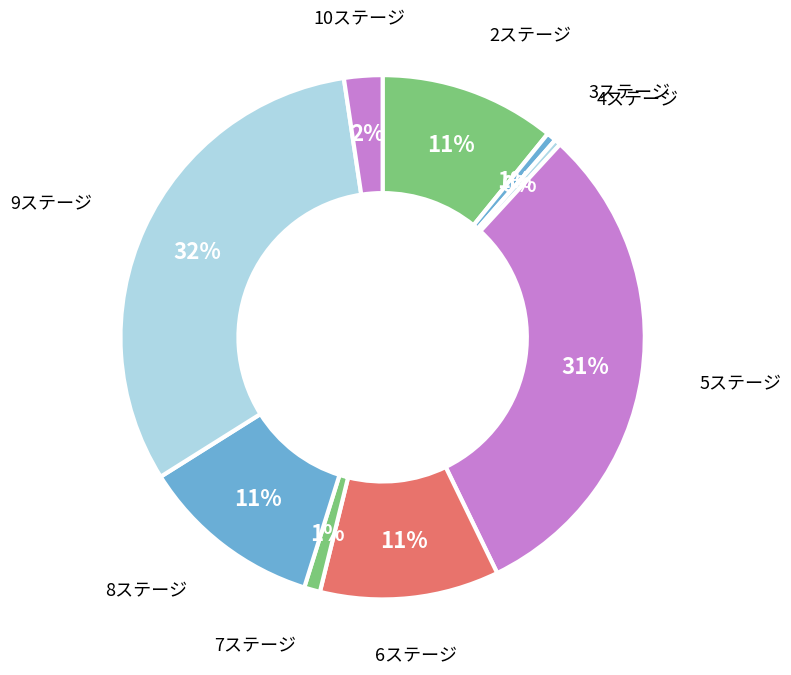

What is the largest slice in the pie chart?

9ステージ